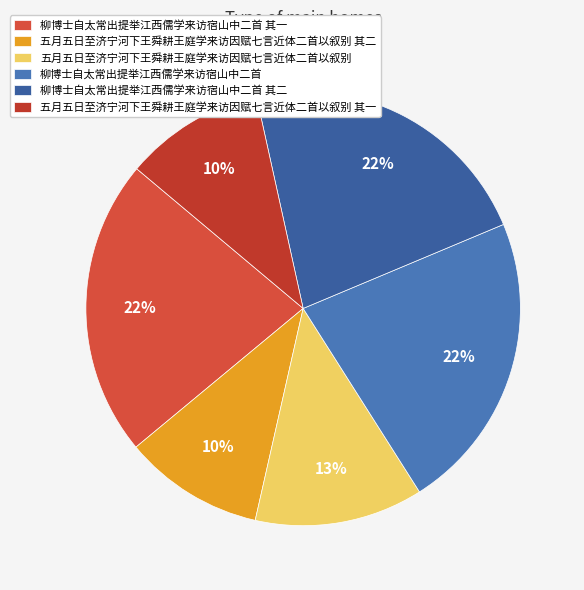

Approximately how many times larger is the value at 五月五日至济宁河下王舜耕王庭学来访因赋七言近体二首以叙别 其二 compared to 柳博士自太常出提举江西儒学来访宿山中二首 其一?

0.5